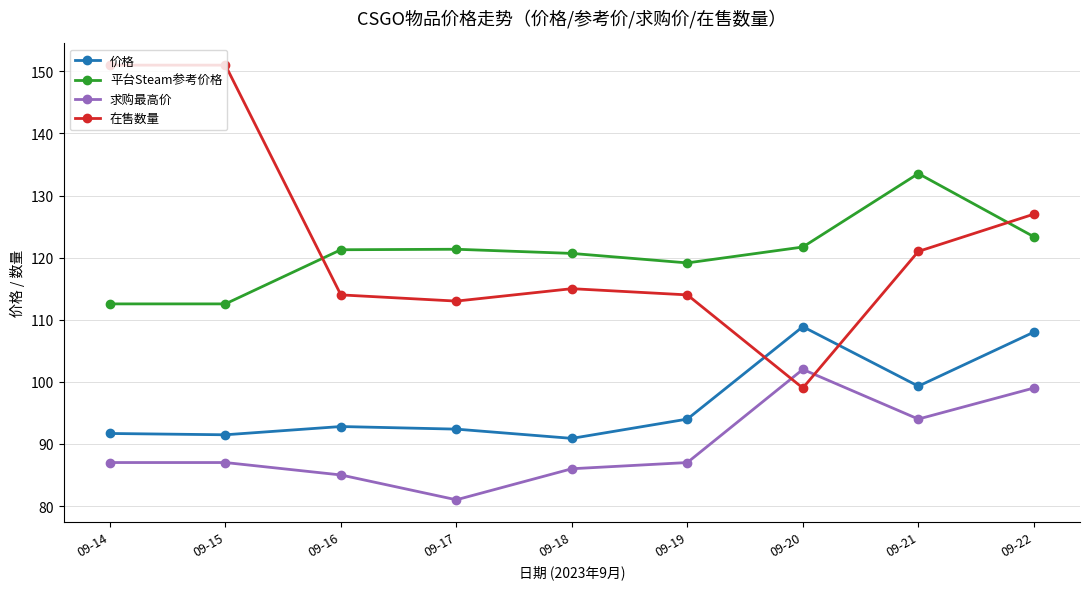

True or false: 平台Steam参考价格 and 求购最高价 cross at least once.

False